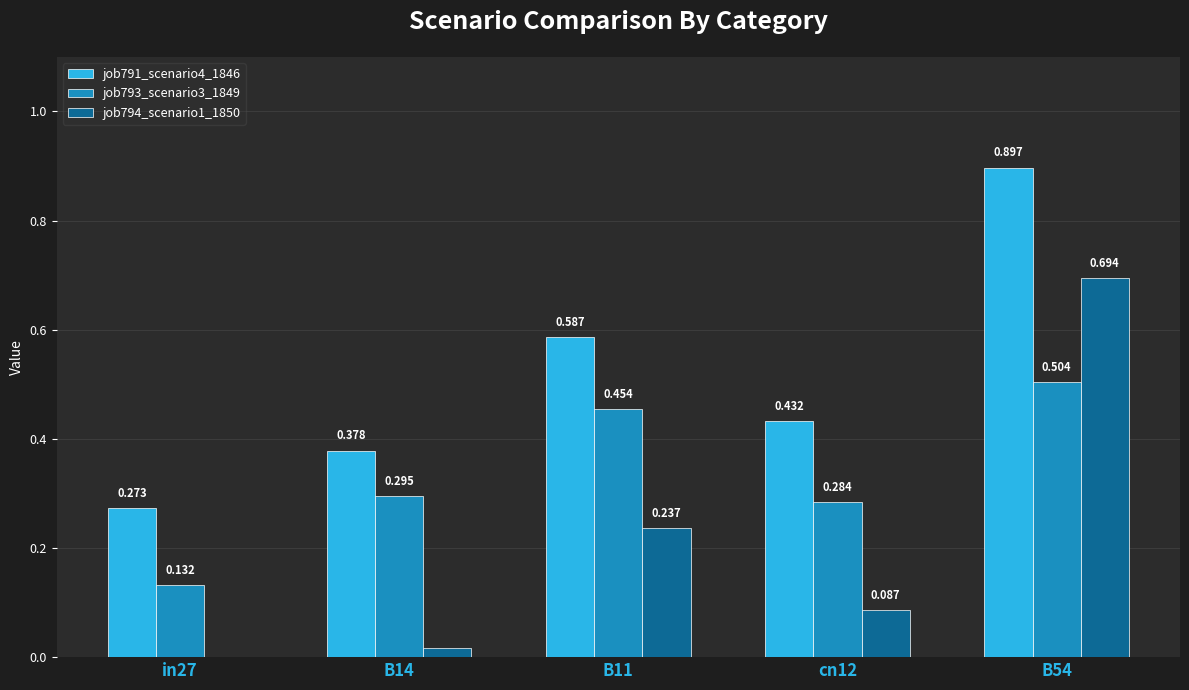

List the series in order of their overall mean, highest first.

job791_scenario4_1846, job793_scenario3_1849, job794_scenario1_1850